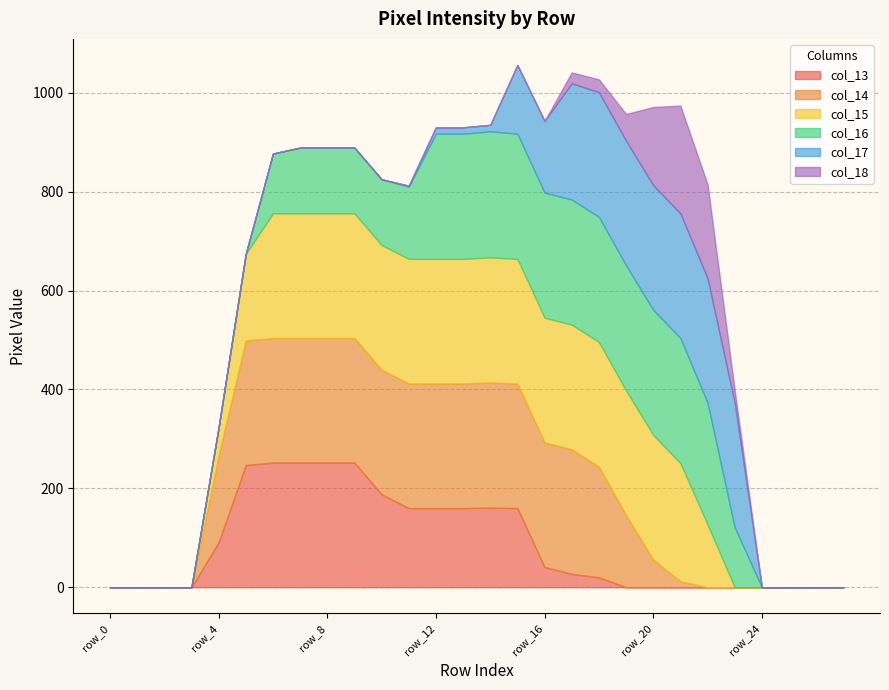

What is the total value across all series at row_4?

323